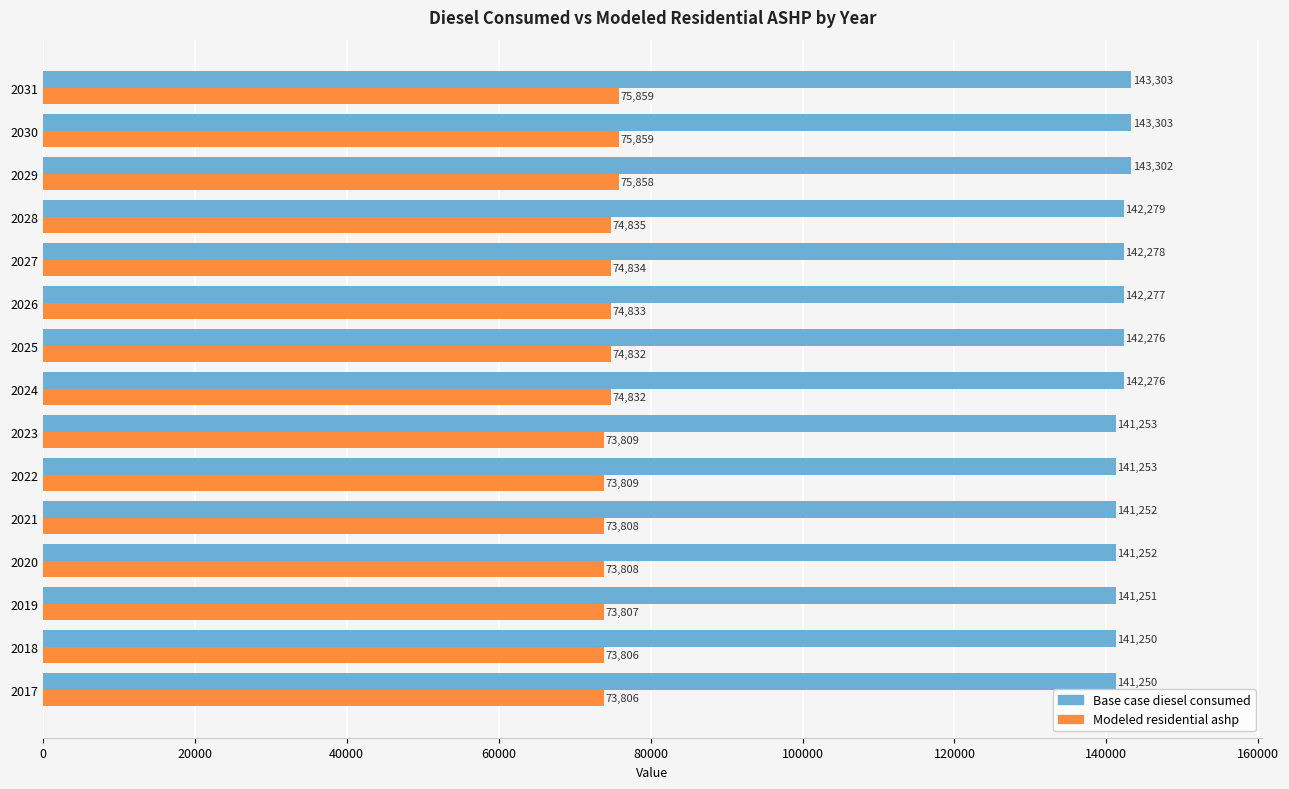

What is the sum of all Modeled residential ashp values?

1118391.0